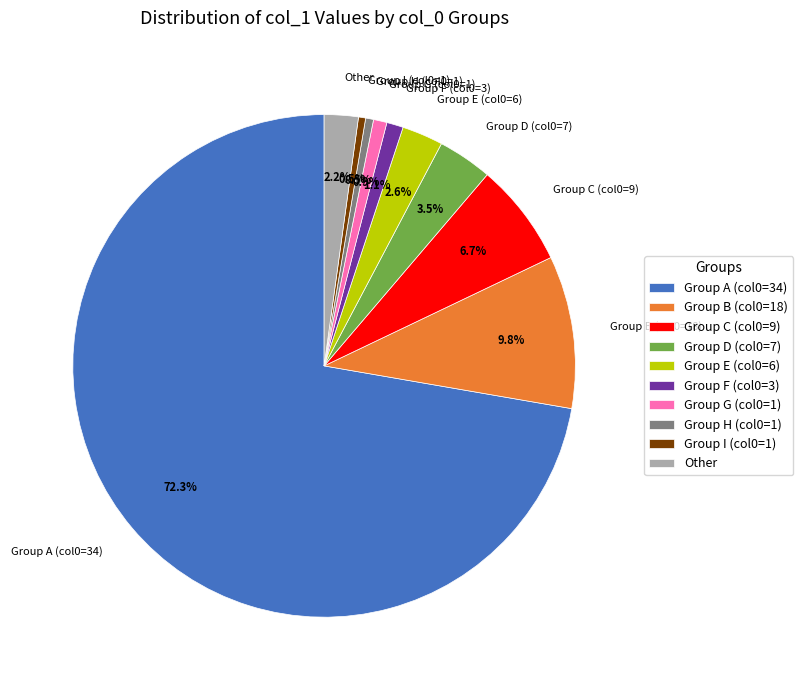

Combined, do Group H (col0=1) and Group C (col0=9) account for over 50%?

No